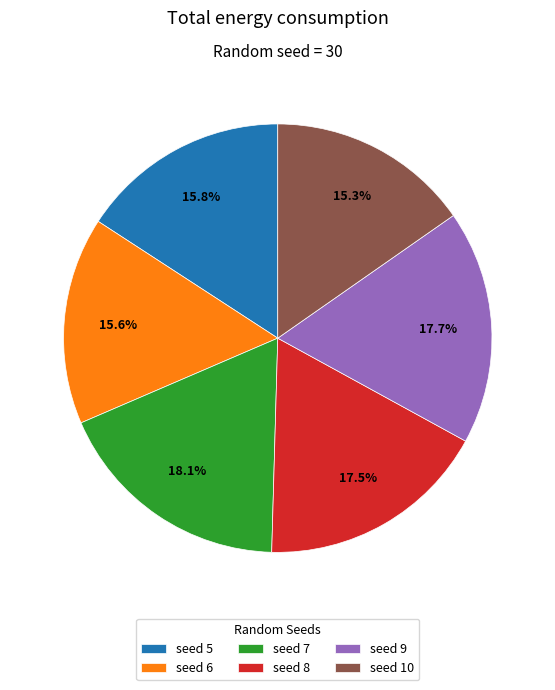

Is there a majority slice in this chart?

No